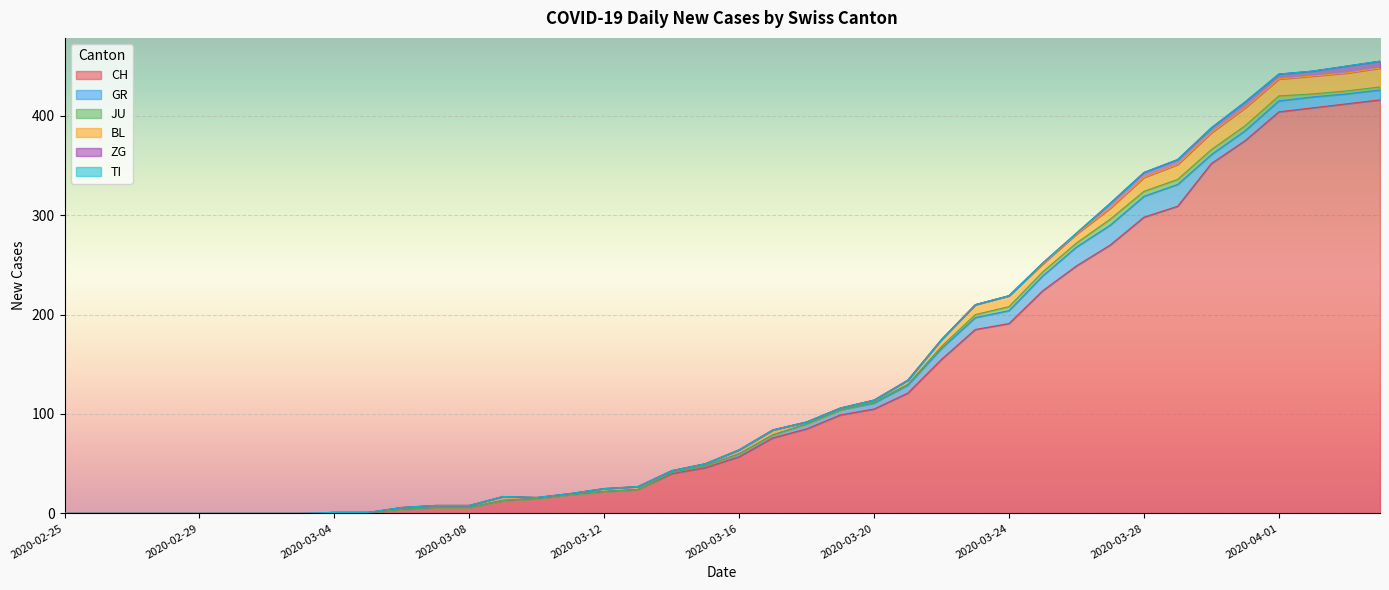

True or false: TI and CH intersect in this chart.

False